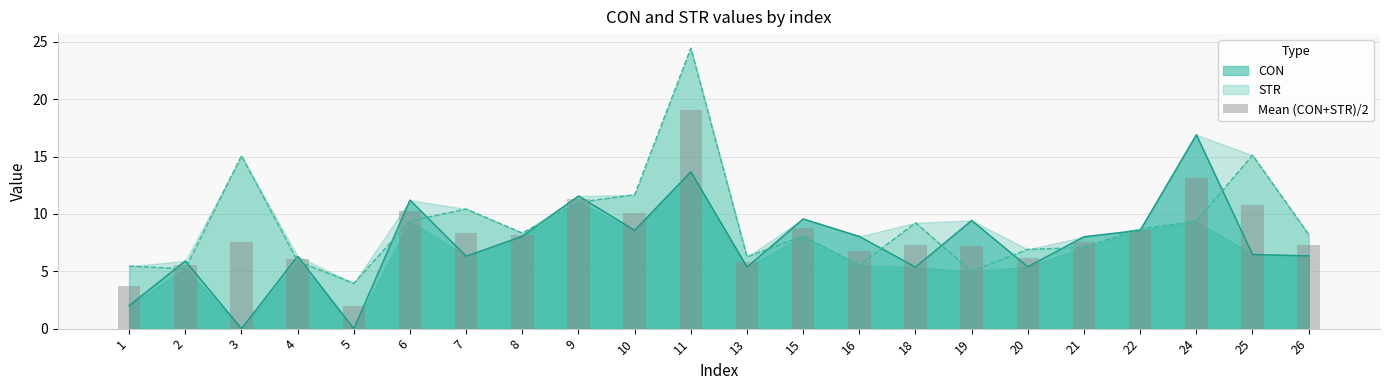

Approximately how many times larger is the value at 5 compared to 7?

0.2